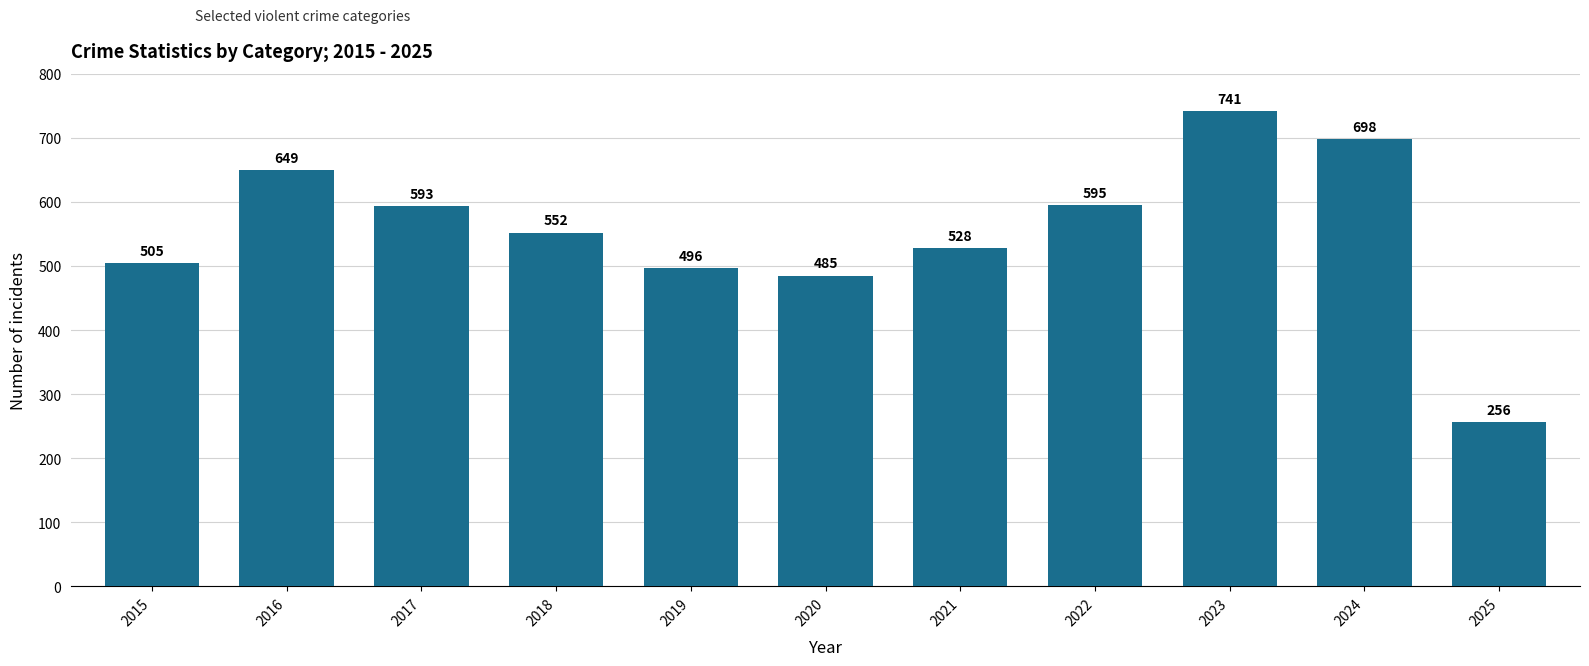

Reading left to right, extract all data points from this chart.

2015=505	2016=649	2017=593	2018=552	2019=496	2020=485	2021=528	2022=595	2023=741	2024=698	2025=256